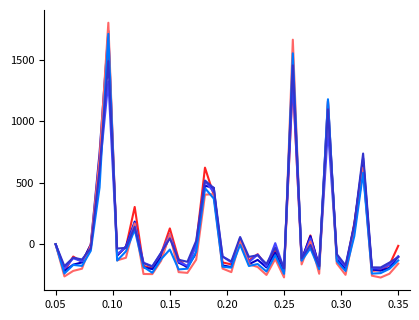

What is the maximum value shown in the chart?

1804